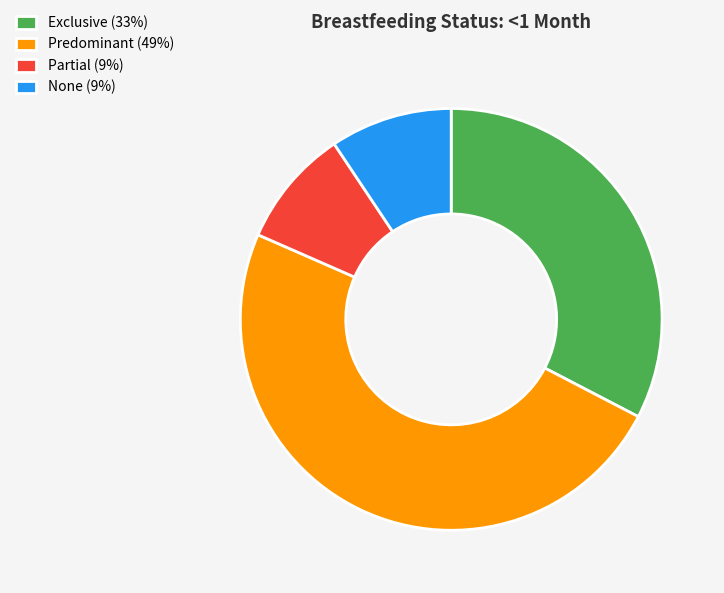

Which category has the biggest portion of the pie?

Predominant